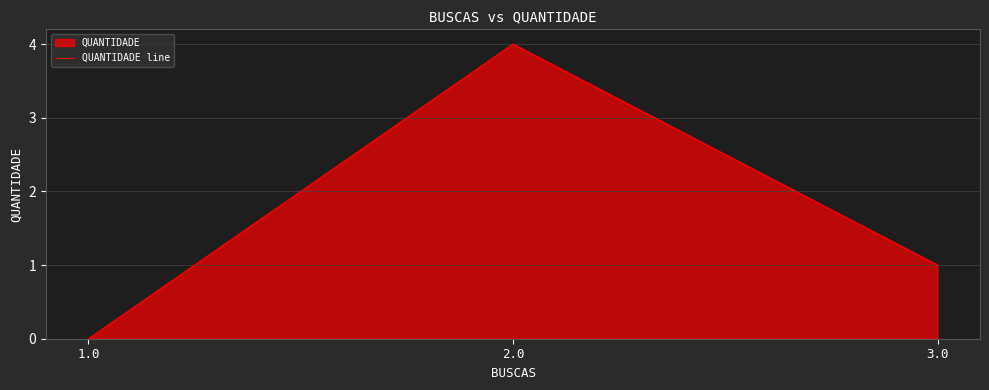

Reading left to right, transcribe all the data shown in this chart.

0	4	1